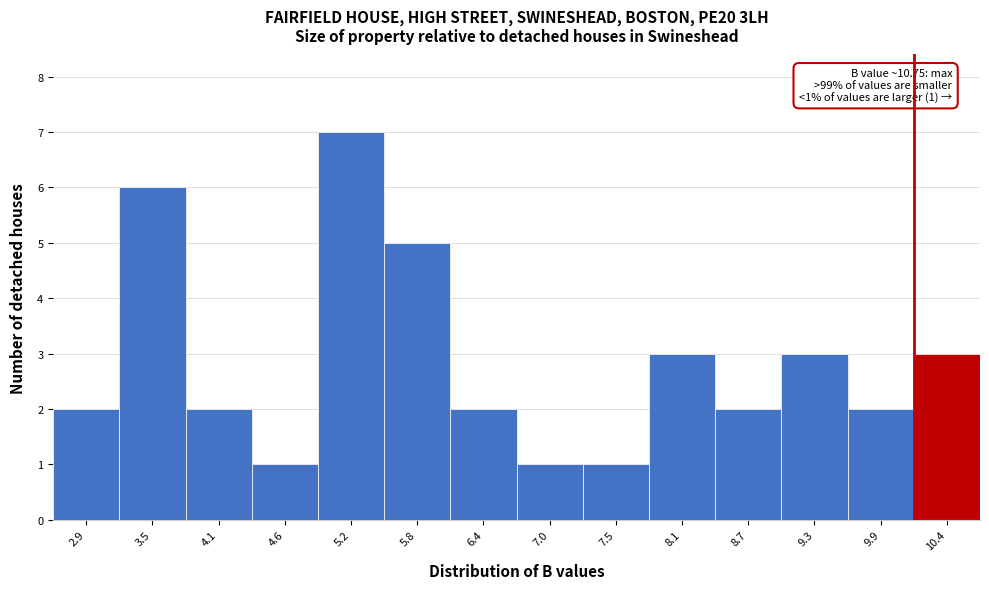

Reading right to left, transcribe all the data shown in this chart.

10.4=3	9.9=2	9.3=3	8.7=2	8.1=3	7.5=1	7.0=1	6.4=2	5.8=5	5.2=7	4.6=1	4.1=2	3.5=6	2.9=2